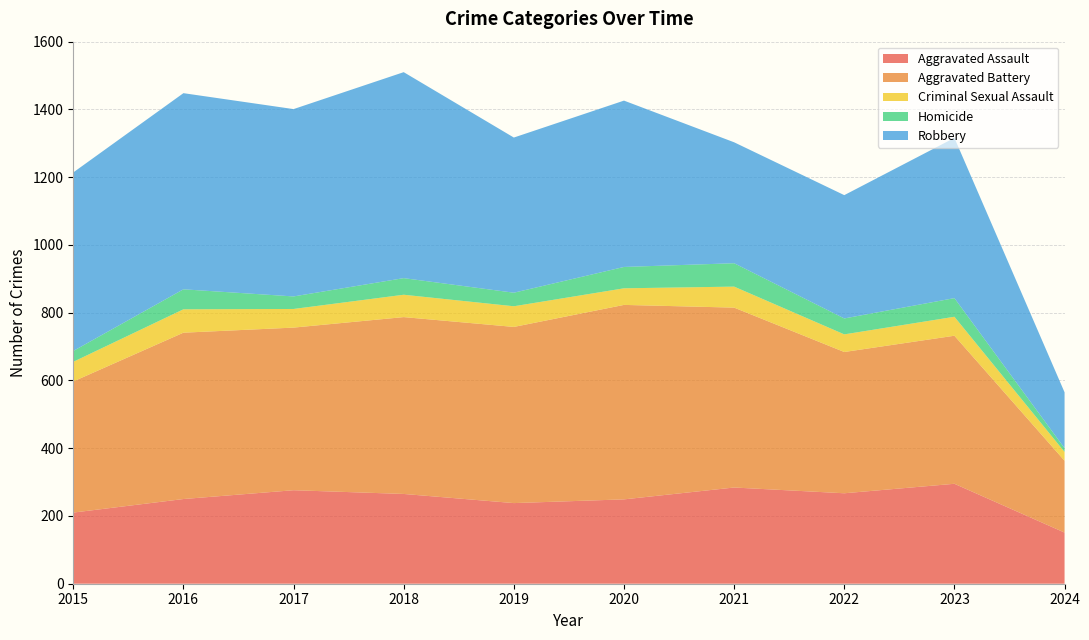

Reading right to left, what are all the values shown in this chart?

Aggravated Assault: 2024=151	2023=295	2022=267	2021=284	2020=249	2019=238	2018=265	2017=276	2016=250	2015=210
Aggravated Battery: 2024=212	2023=437	2022=417	2021=531	2020=574	2019=520	2018=522	2017=480	2016=491	2015=387
Criminal Sexual Assault: 2024=26	2023=56	2022=52	2021=62	2020=49	2019=61	2018=66	2017=55	2016=69	2015=58
Homicide: 2024=11	2023=55	2022=47	2021=69	2020=63	2019=40	2018=49	2017=37	2016=59	2015=32
Robbery: 2024=165	2023=473	2022=364	2021=357	2020=491	2019=458	2018=608	2017=553	2016=579	2015=527